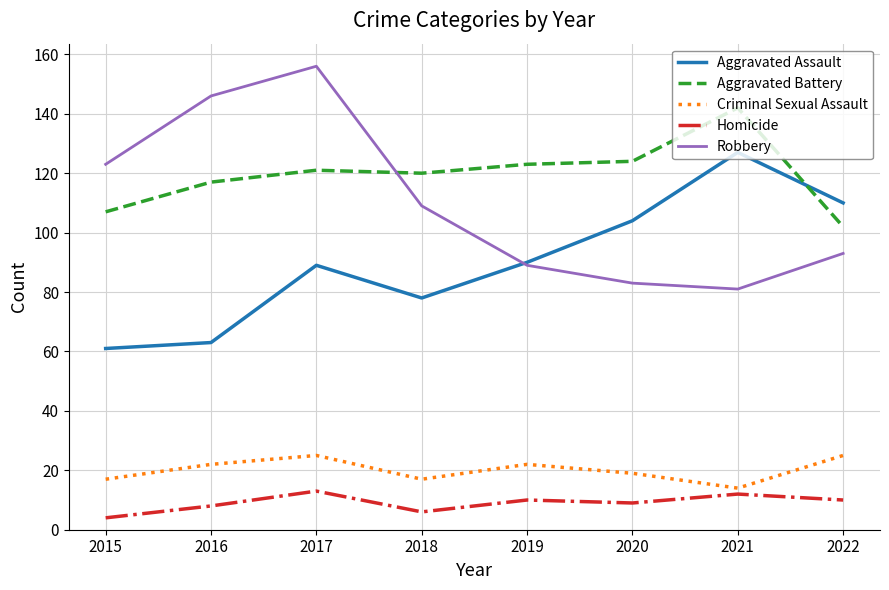

What is the difference between the highest and lowest values at 2022?

100